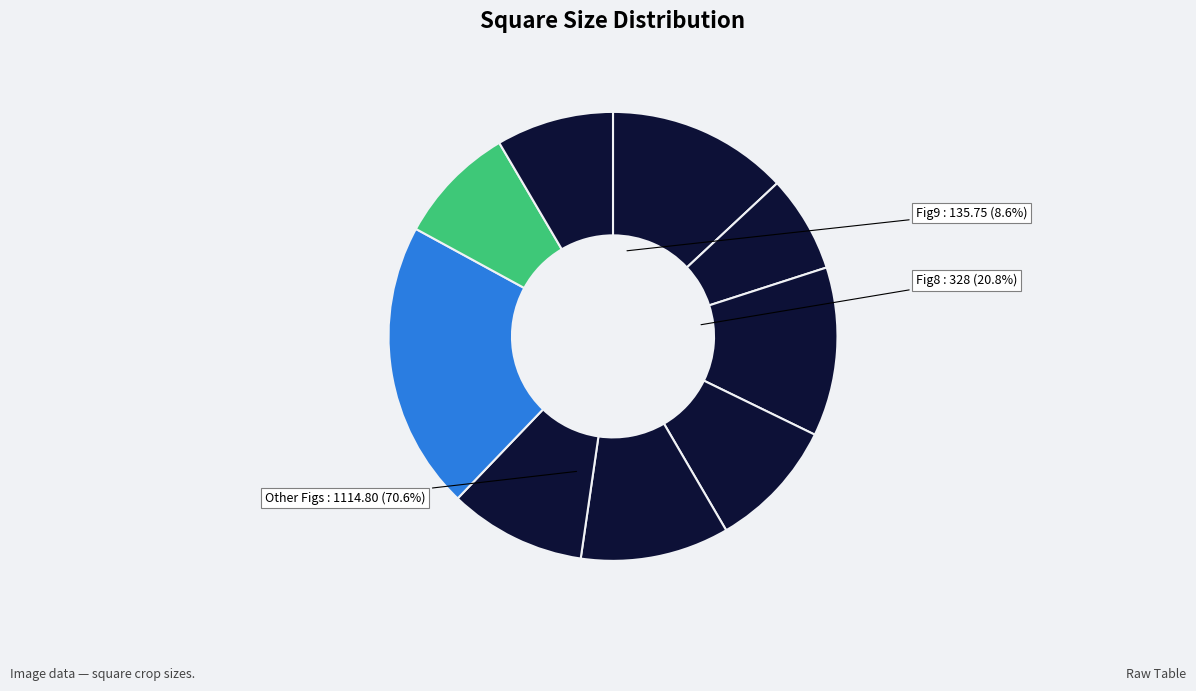

To the nearest percent, what percentage of the pie is Fig10?

8%